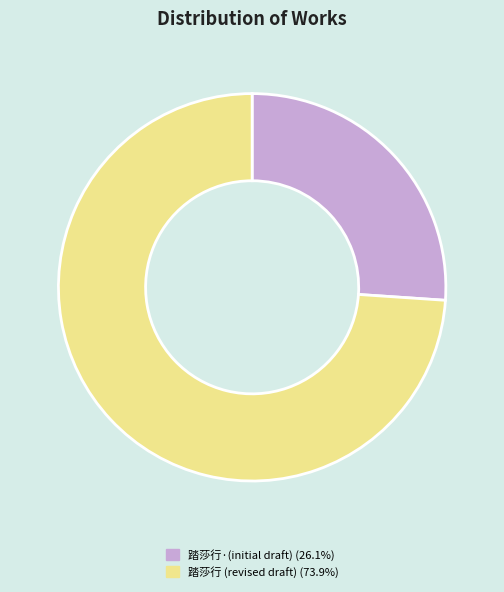

Is there any slice that represents more than half of the pie?

Yes